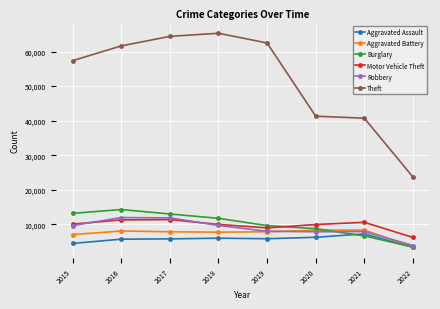

Which series has the largest total across all categories?

Theft